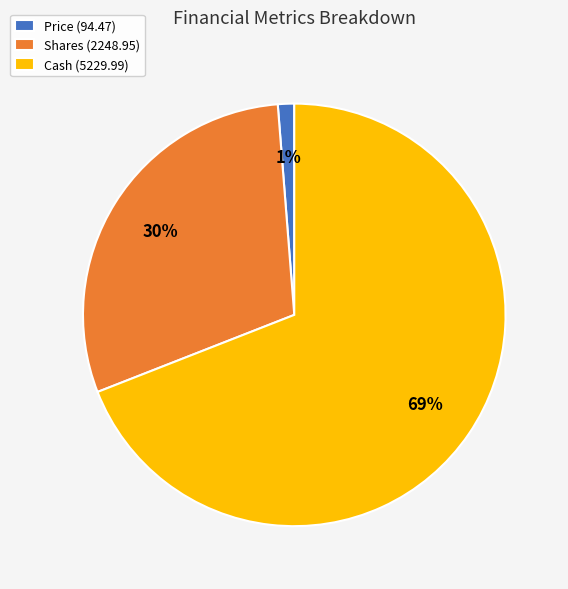

What is the smallest slice in the pie chart?

Price (94.47)